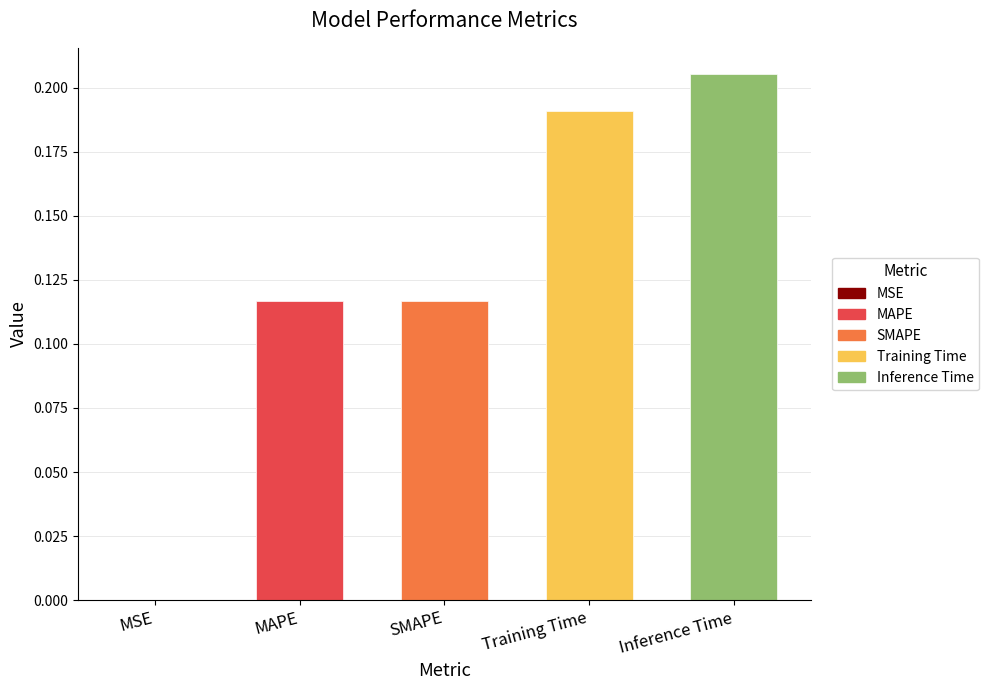

What is the difference between the values at Training Time and SMAPE?

0.1